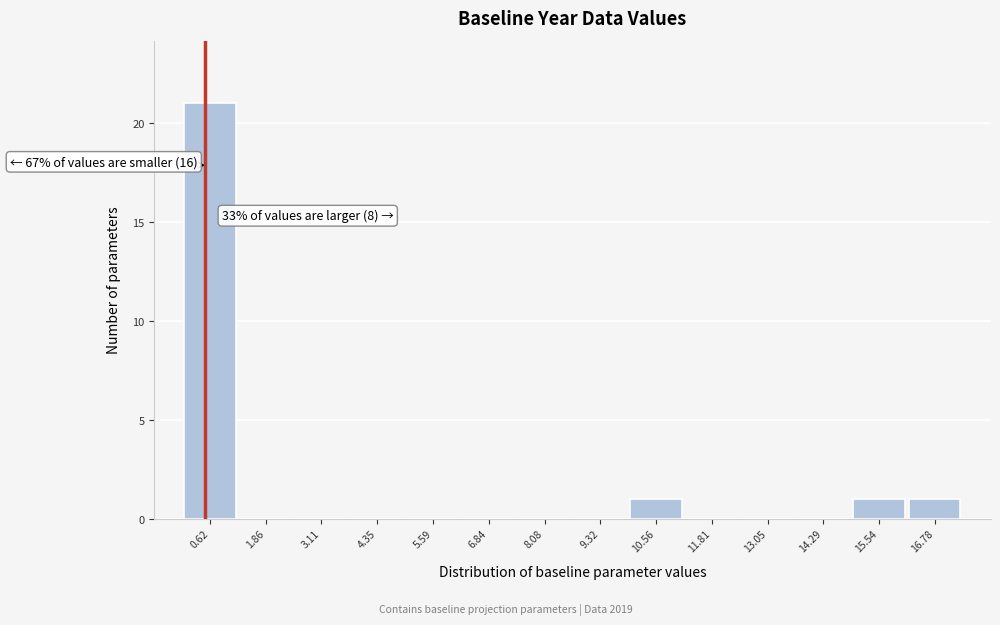

Over which range of the x-axis is the bar tallest?

0.0 to 1.2